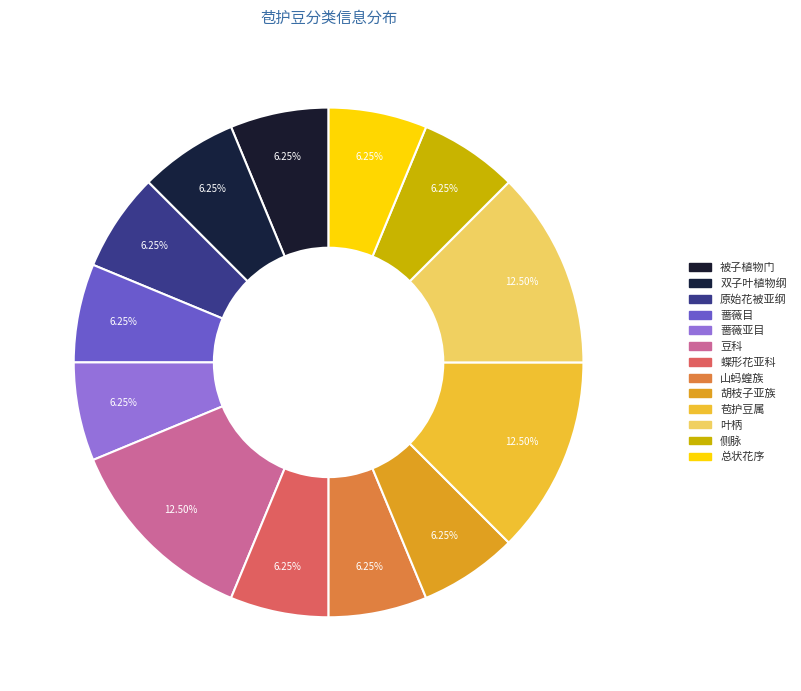

Count the number of slices in the pie.

13